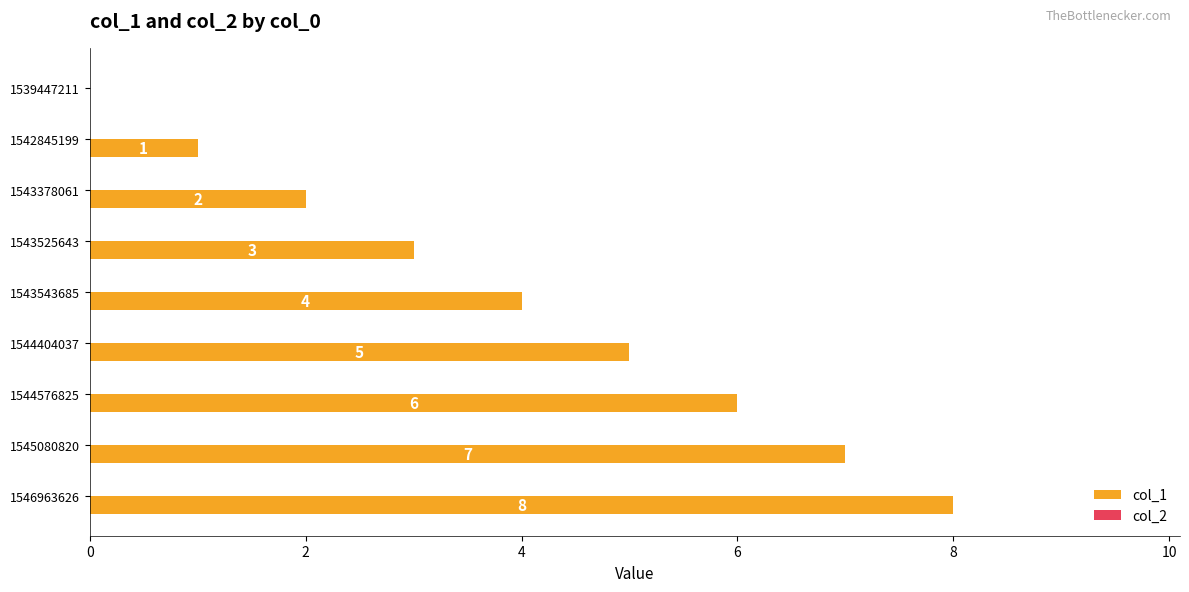

Are the bars horizontal?

Yes